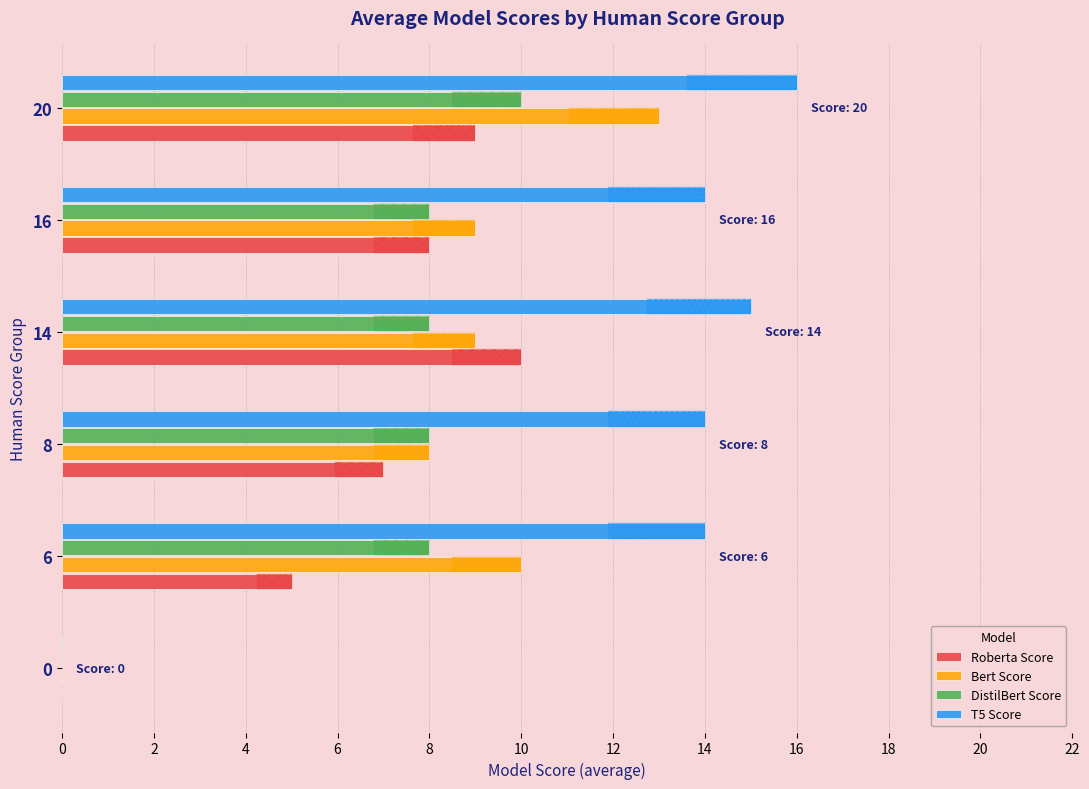

What is the label of the 2nd bar from the right?

6